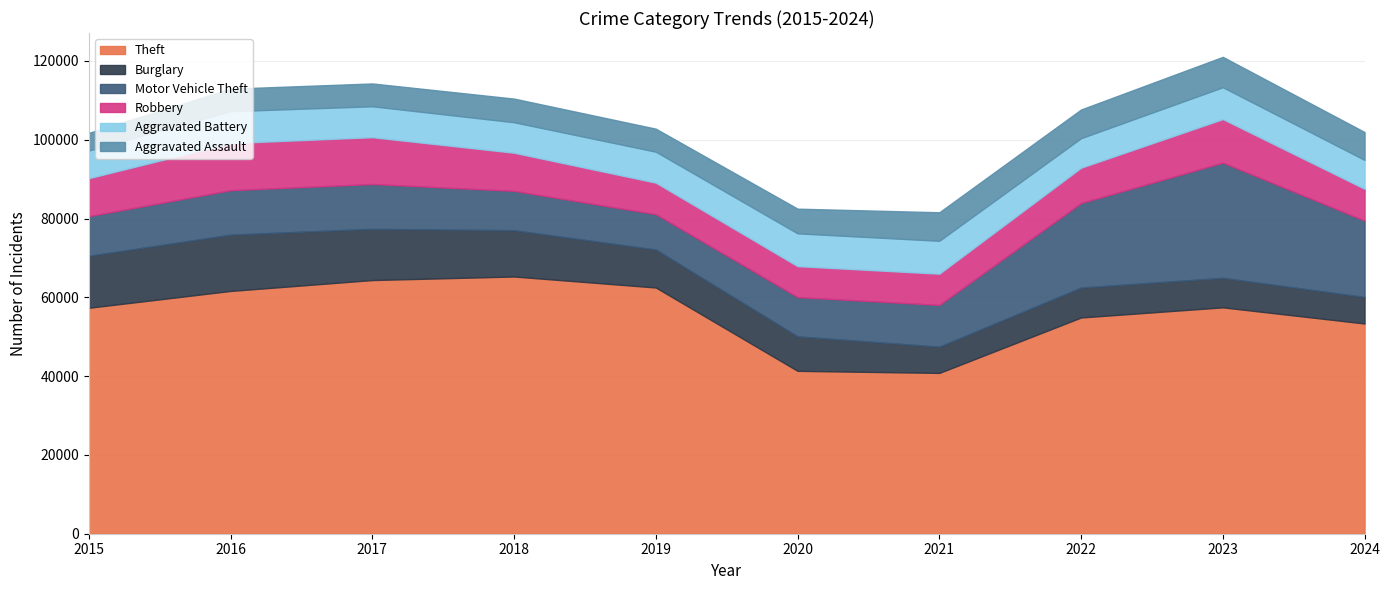

At which category does Motor Vehicle Theft reach its first local peak?

2017